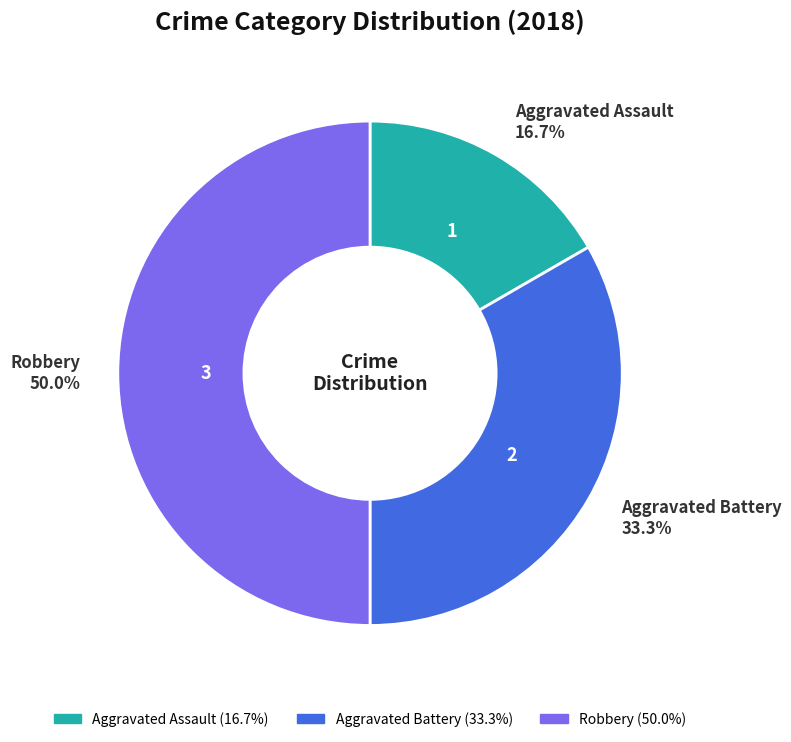

What is the ratio of the value at Aggravated Battery to the value at Robbery?

0.7